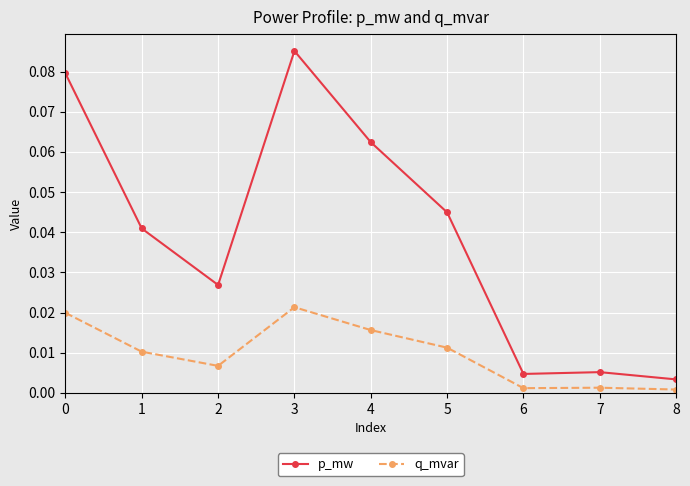

How many lines are shown in the chart?

2